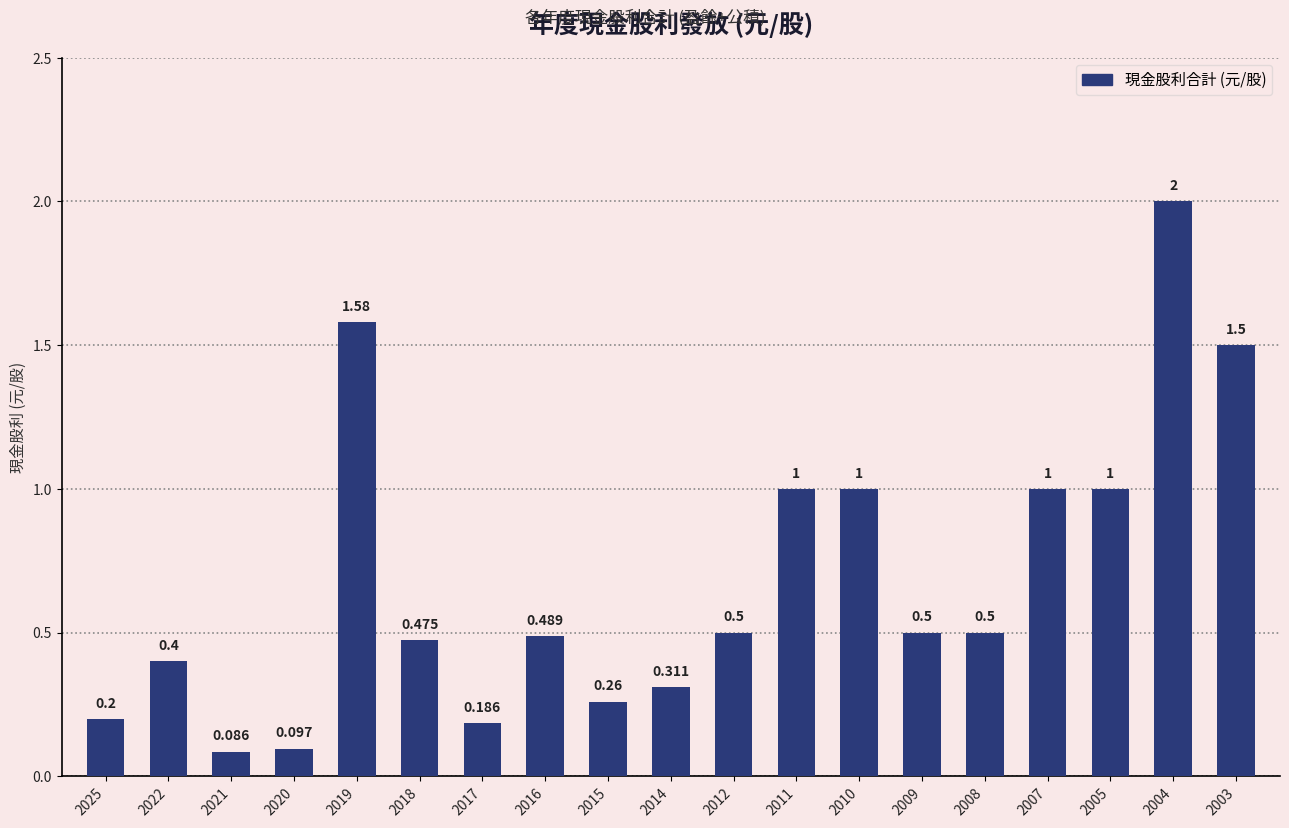

Where is the data nearest to the value 1?

2011